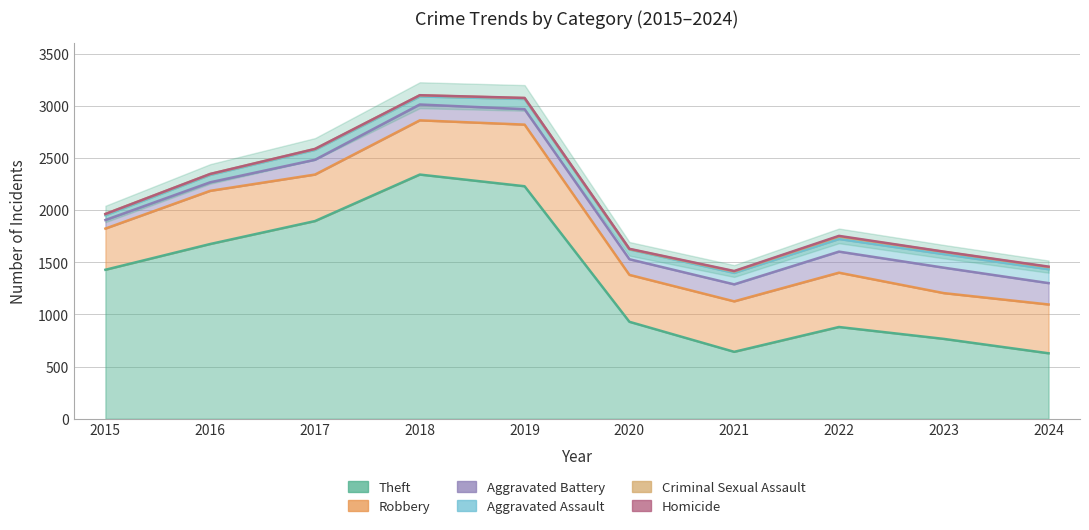

Reading left to right, list all the values displayed in this chart.

Theft: 1429	1676	1896	2342	2230	930	642	880	766	628
Robbery: 395	510	446	520	591	450	484	521	439	468
Aggravated Battery: 82	82	142	152	148	150	163	202	244	205
Aggravated Assault: 46	71	95	77	98	94	110	121	130	133
Criminal Sexual Assault: 12	8	8	11	8	3	14	24	22	21
Homicide: 0	1	1	1	2	3	4	6	2	4